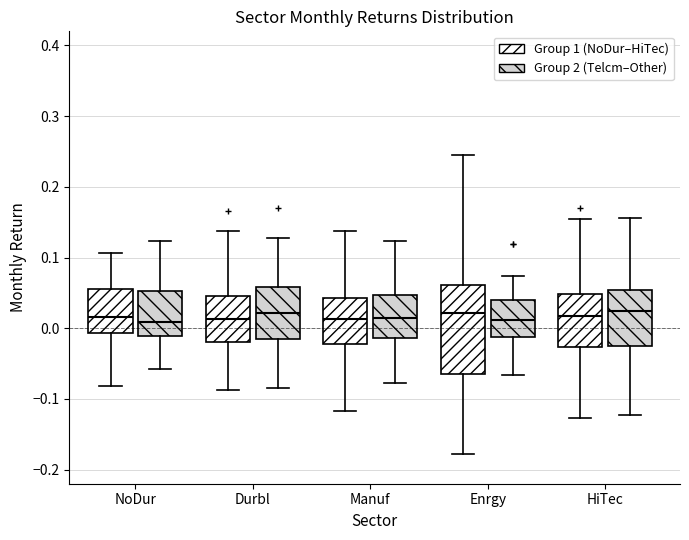

Reading left to right, read every box against the y-axis: the position of its median line, the range the box covers, and the ends of its whiskers. The values are not printed on the chart, so give them approximately, as read against the axis.

NoDur (Group 1 (NoDur–HiTec)): median 0.02, box -0.01 to 0.06, whiskers -0.08 to 0.11
NoDur (Group 2 (Telcm–Other)): median 0.01, box -0.01 to 0.05, whiskers -0.06 to 0.12
Durbl (Group 1 (NoDur–HiTec)): median 0.01, box -0.02 to 0.05, whiskers -0.09 to 0.14
Durbl (Group 2 (Telcm–Other)): median 0.02, box -0.01 to 0.06, whiskers -0.09 to 0.13
Manuf (Group 1 (NoDur–HiTec)): median 0.01, box -0.02 to 0.04, whiskers -0.12 to 0.14
Manuf (Group 2 (Telcm–Other)): median 0.01, box -0.01 to 0.05, whiskers -0.08 to 0.12
Enrgy (Group 1 (NoDur–HiTec)): median 0.02, box -0.06 to 0.06, whiskers -0.18 to 0.25
Enrgy (Group 2 (Telcm–Other)): median 0.01, box -0.01 to 0.04, whiskers -0.07 to 0.07
HiTec (Group 1 (NoDur–HiTec)): median 0.02, box -0.03 to 0.05, whiskers -0.13 to 0.15
HiTec (Group 2 (Telcm–Other)): median 0.02, box -0.03 to 0.05, whiskers -0.12 to 0.16